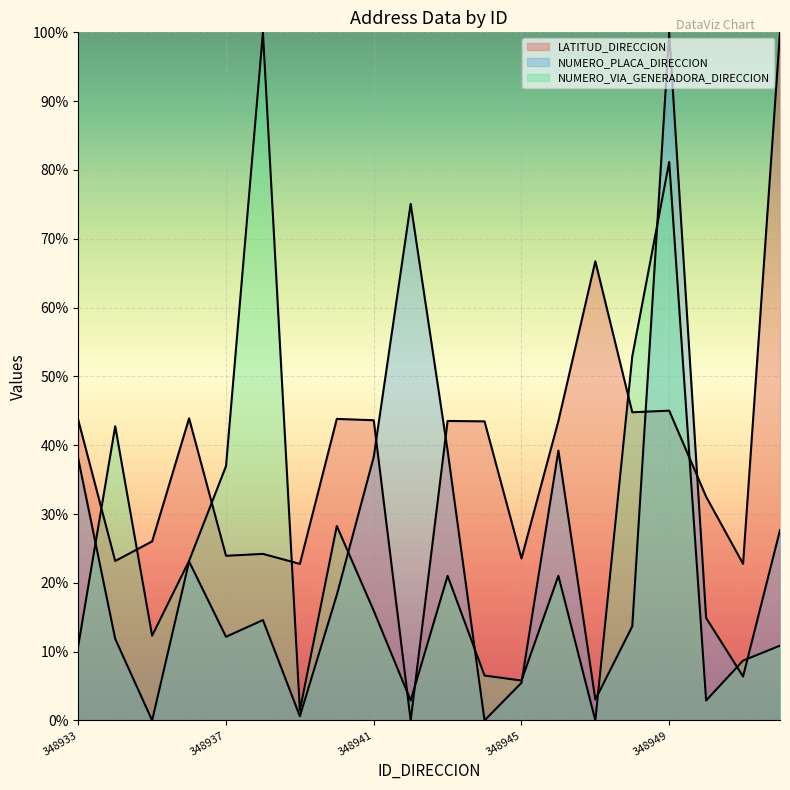

What is the maximum value for LATITUD_DIRECCION?

1.0